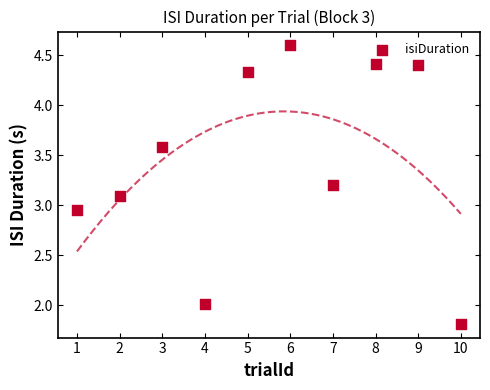

What is the average Y value?

3.4